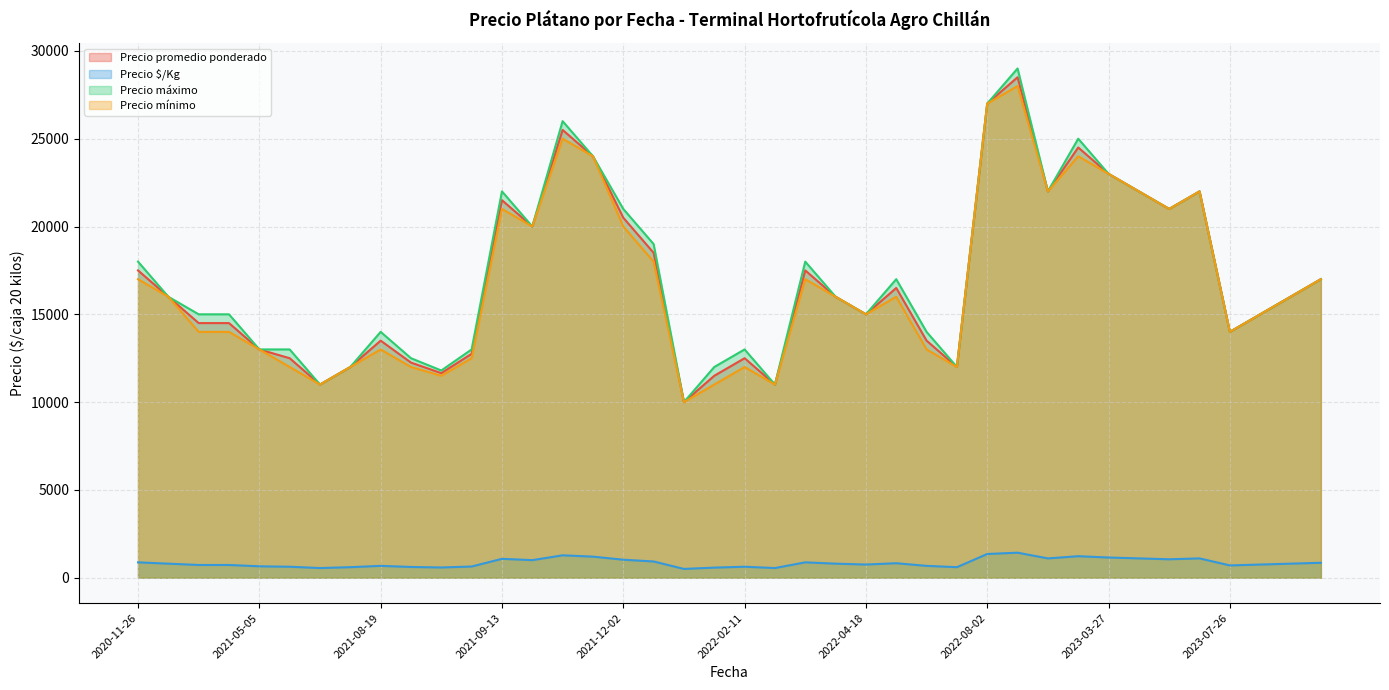

Which series has the widest spread of values?

Precio máximo